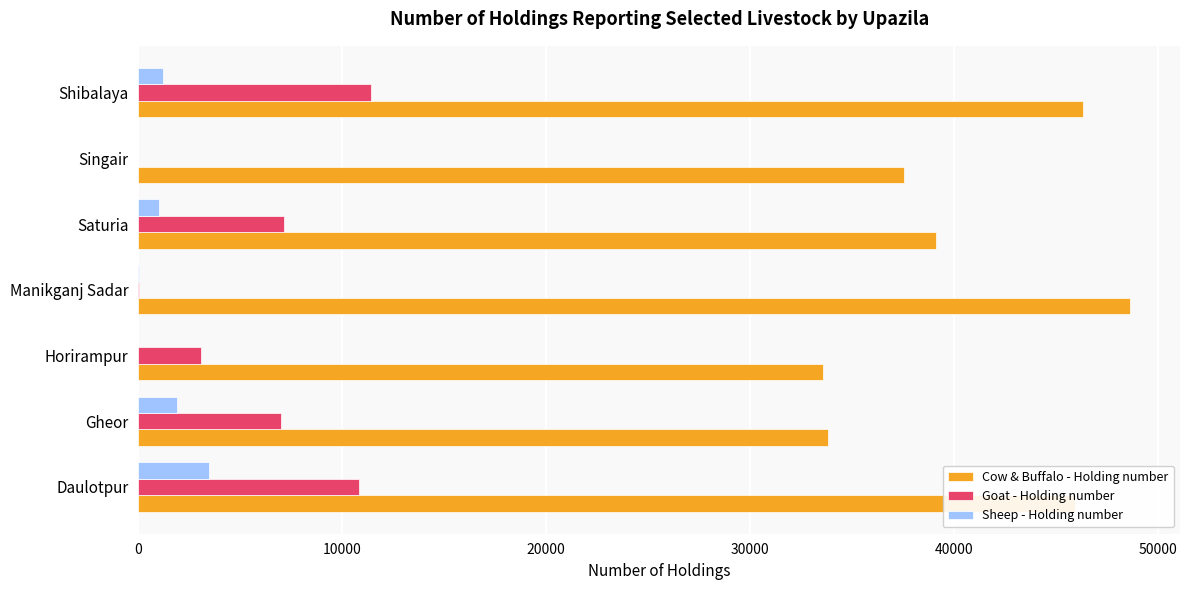

At which label is Cow & Buffalo - Holding number closest to 41118?

Saturia